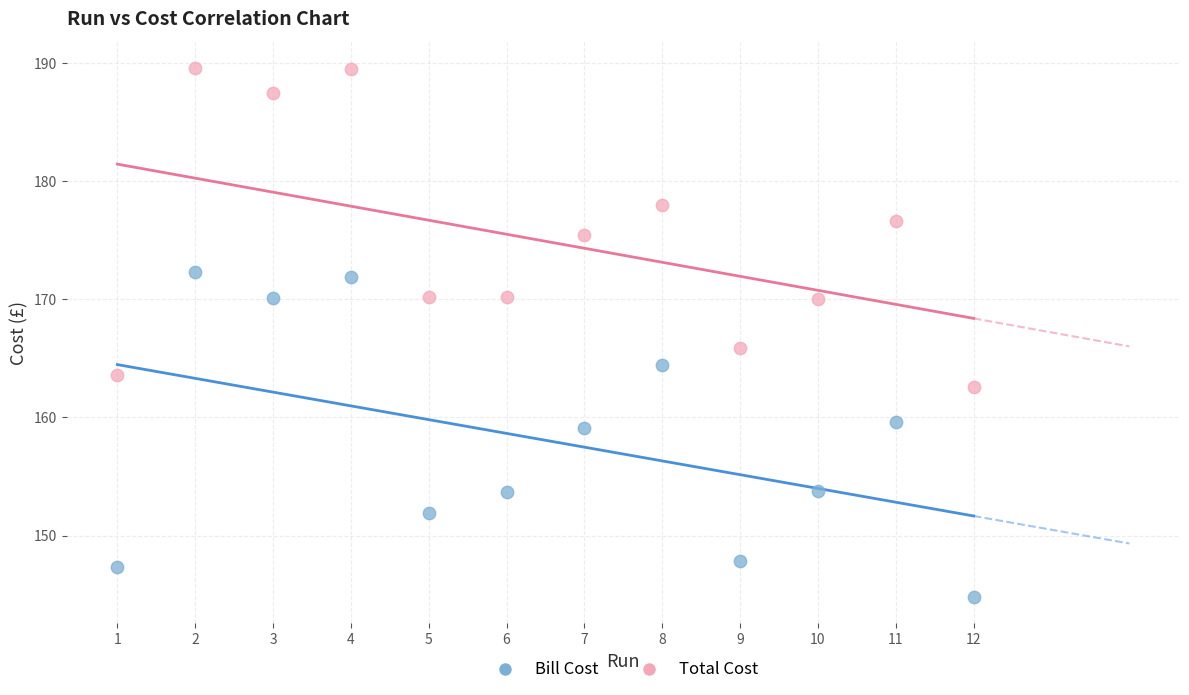

What are all the series names shown in the legend?

Bill Cost, Total Cost